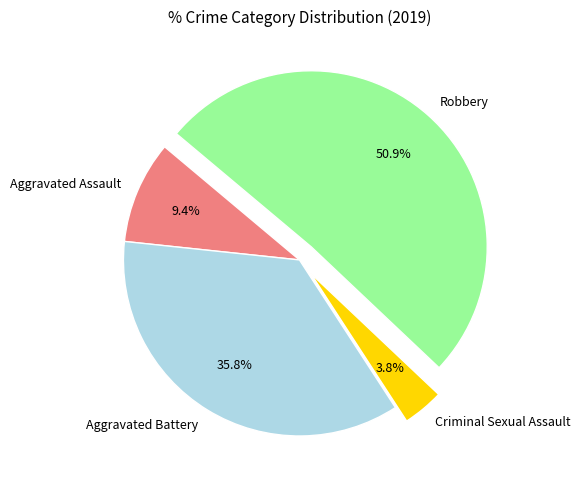

True or false: Criminal Sexual Assault accounts for 4% of the total.

True